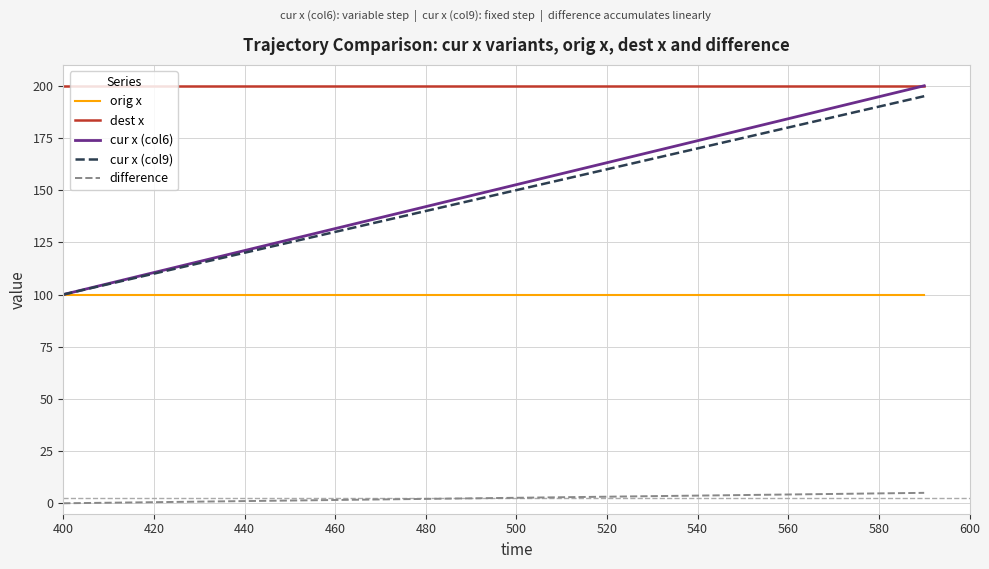

True or false: orig x and dest x intersect in this chart.

False